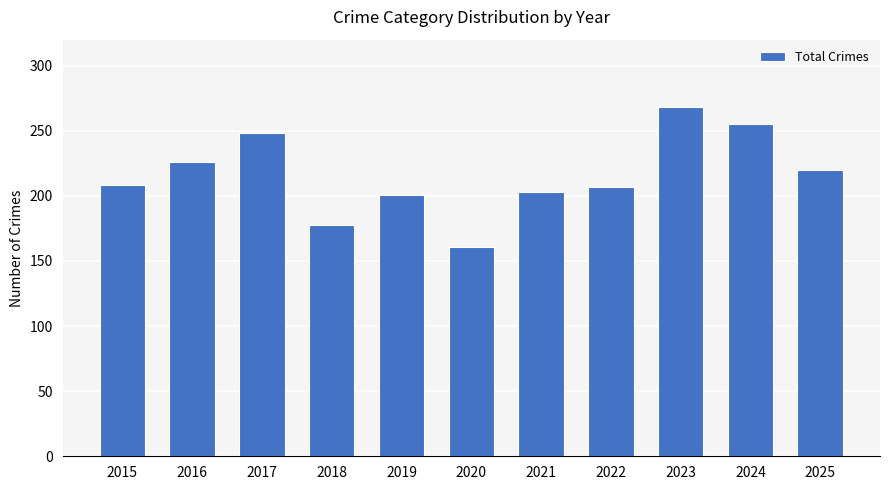

Which has a higher value, 2025 or 2018?

2025